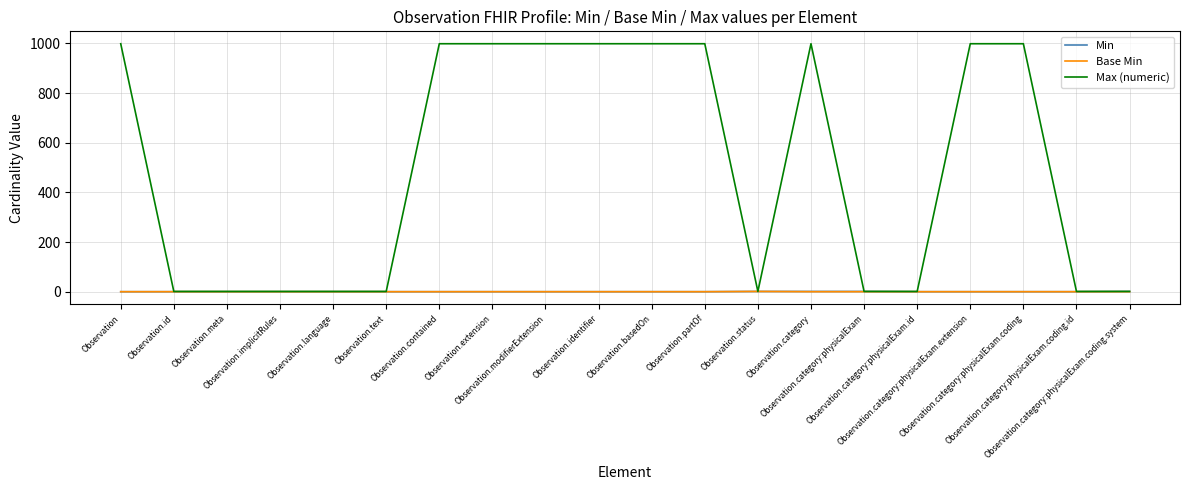

Which series has the largest range (max minus min)?

Max (numeric)